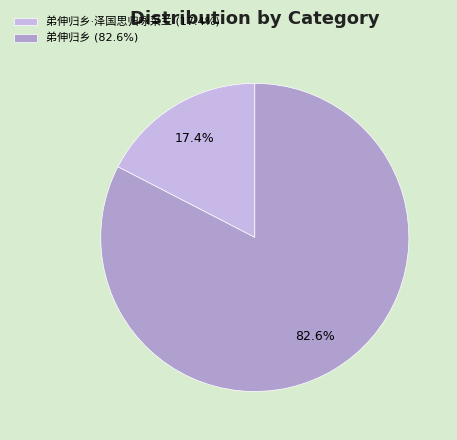

To the nearest percent, what is the average slice percentage?

50%